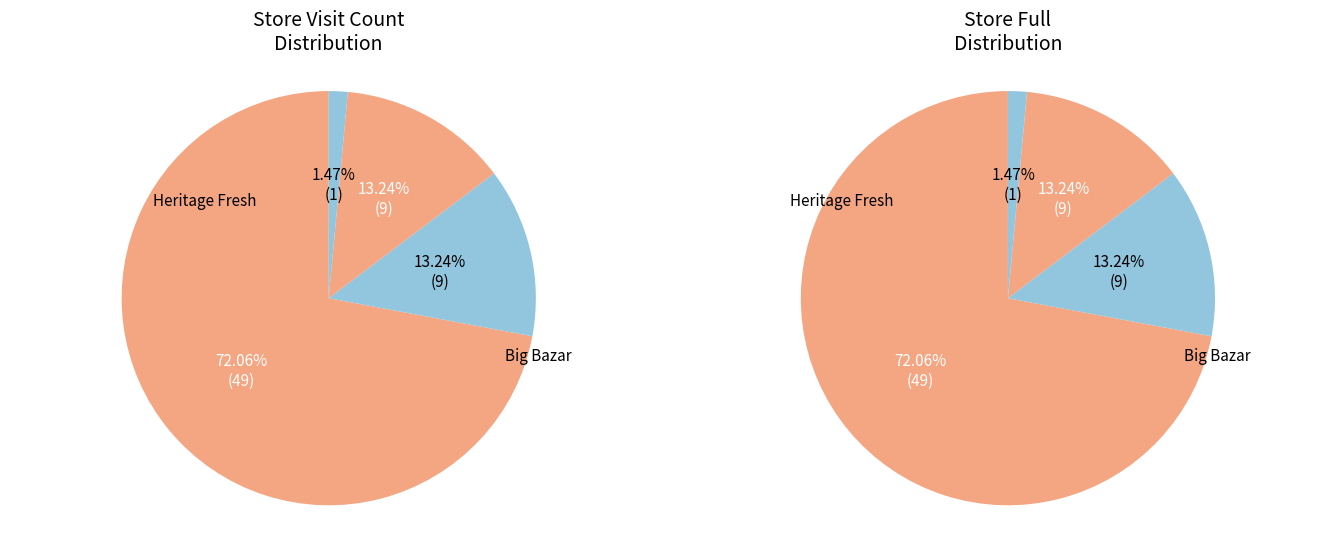

Is the sum of Hypercity and Star Bazar greater than half?

No